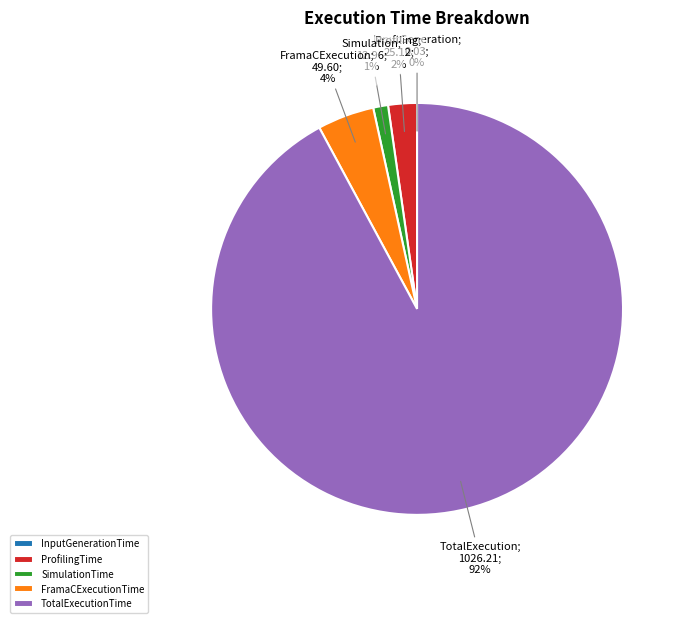

Does any single category account for the majority?

Yes